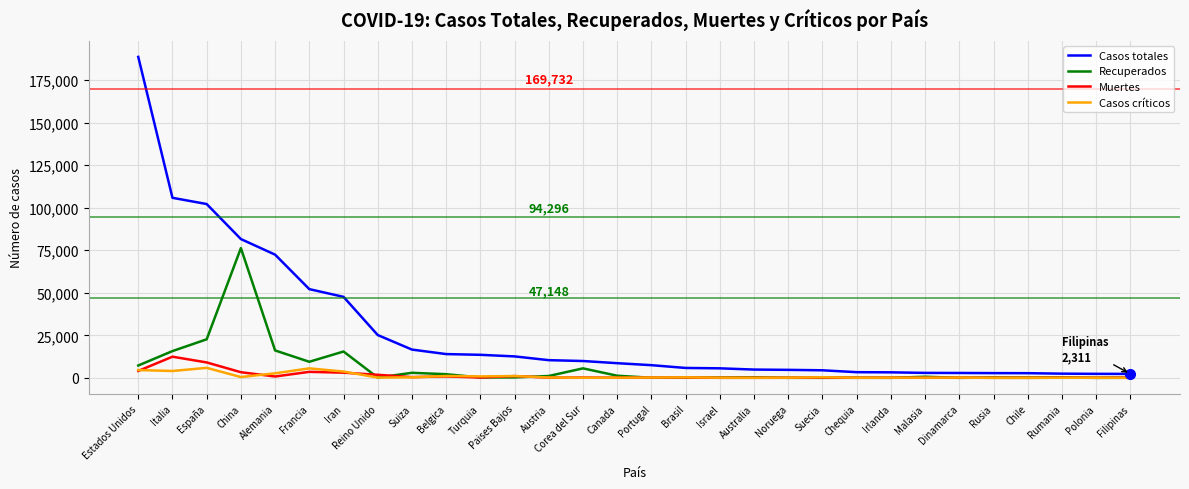

What is the difference between the second highest and second lowest values in the Casos críticos series?

5557